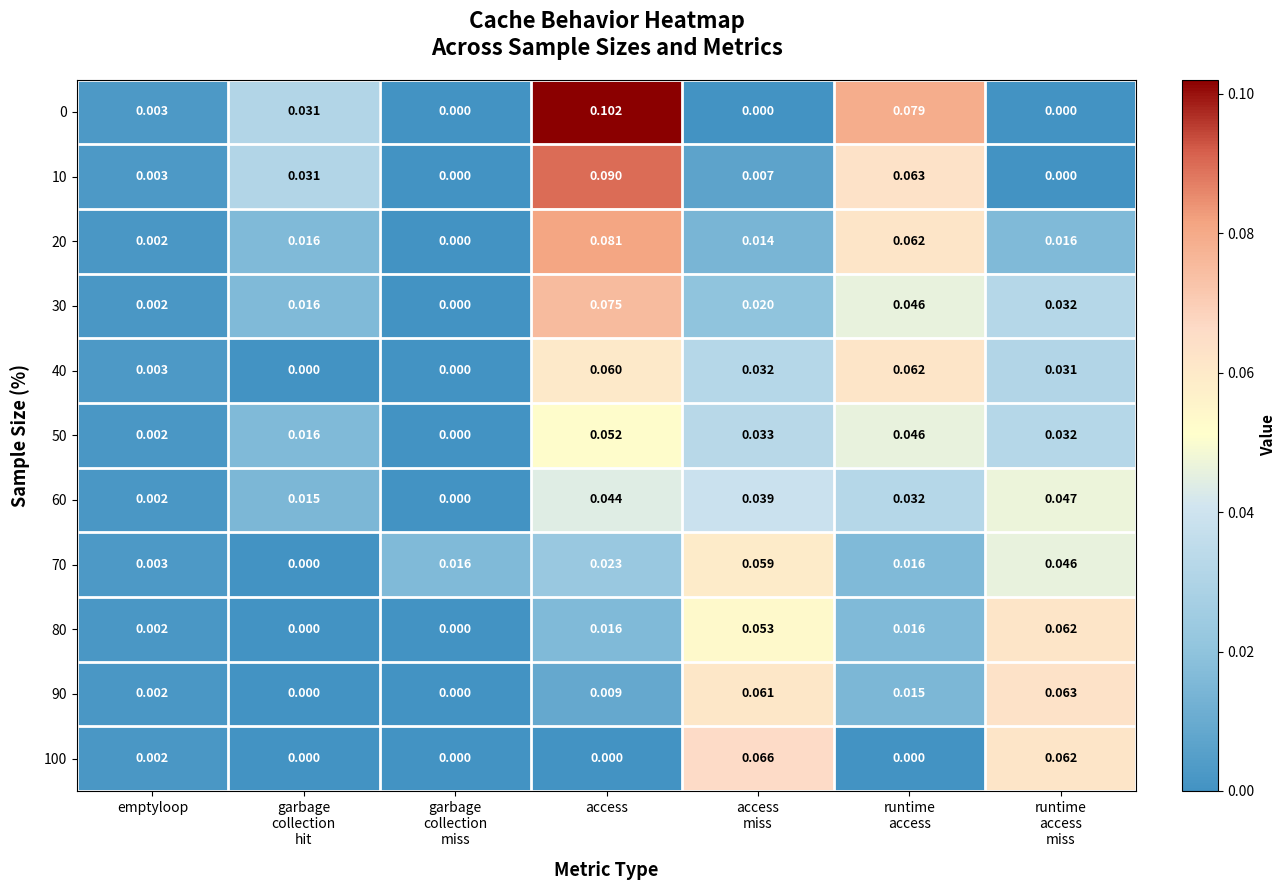

Which label corresponds to the largest value in the chart?

access